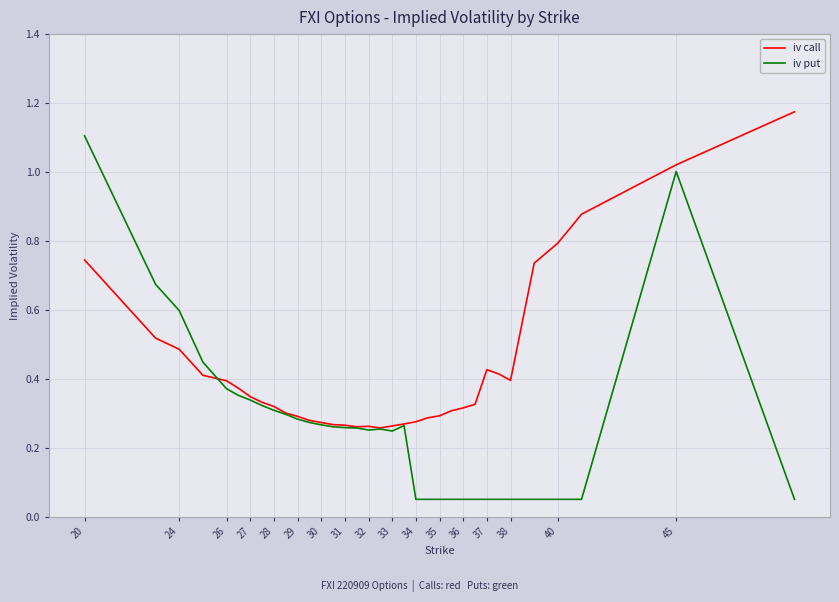

Which series has the largest range (max minus min)?

iv put